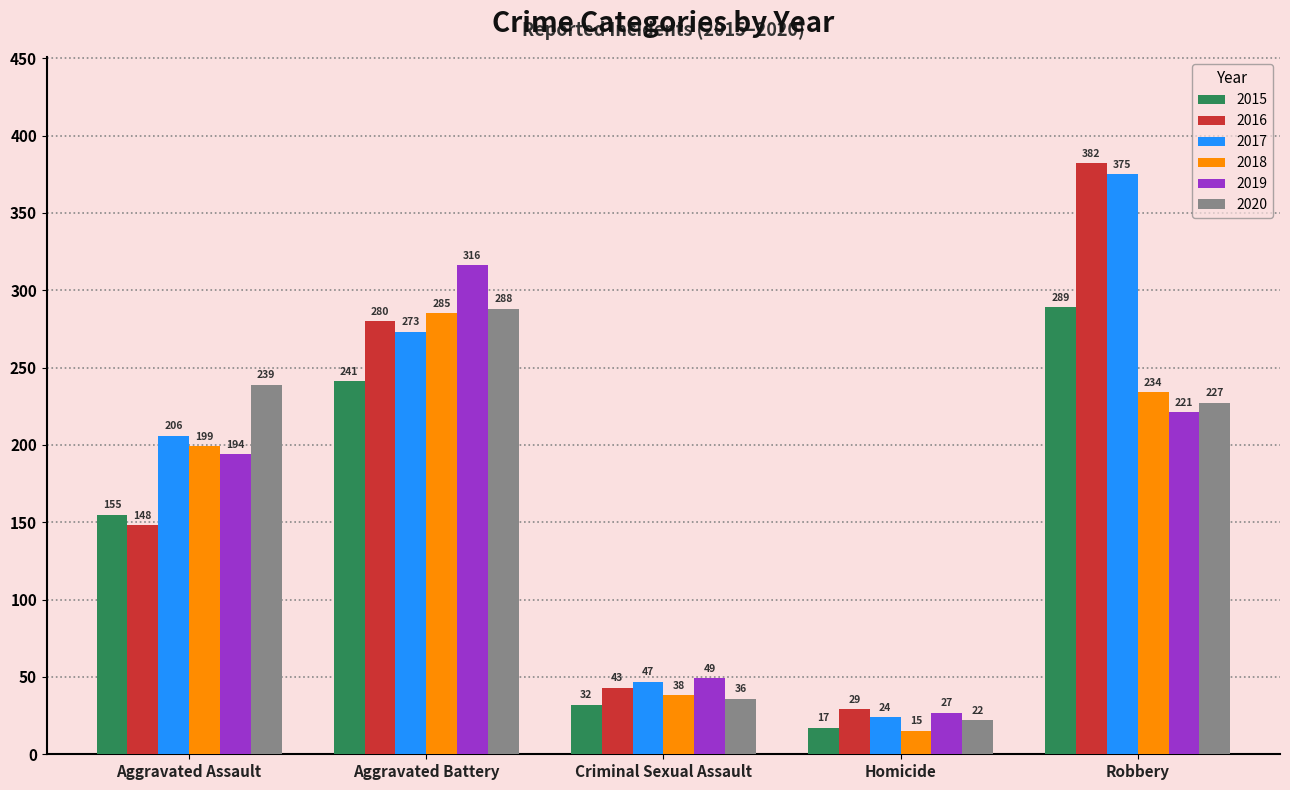

True or false: 2019 has a value of 48 at Homicide.

False